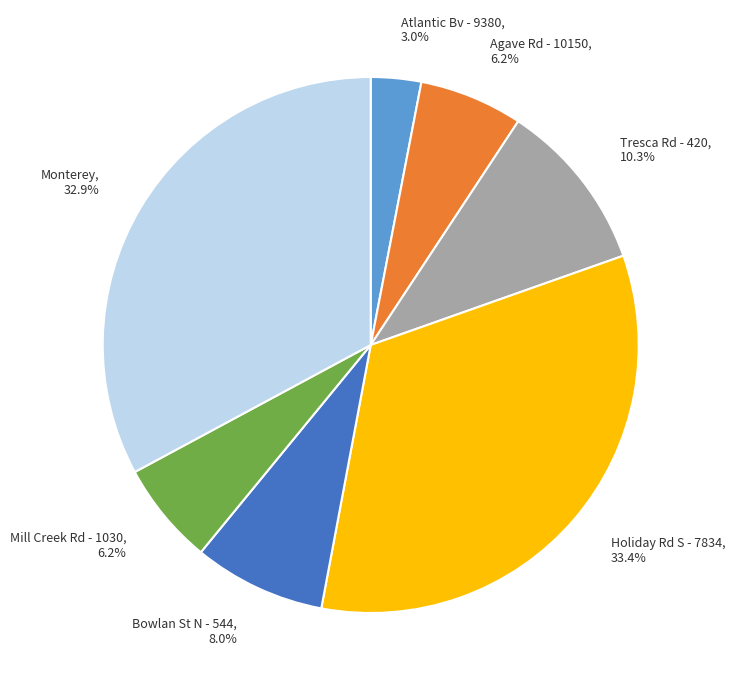

What percentage is NOT represented by Monterey?

67.1%